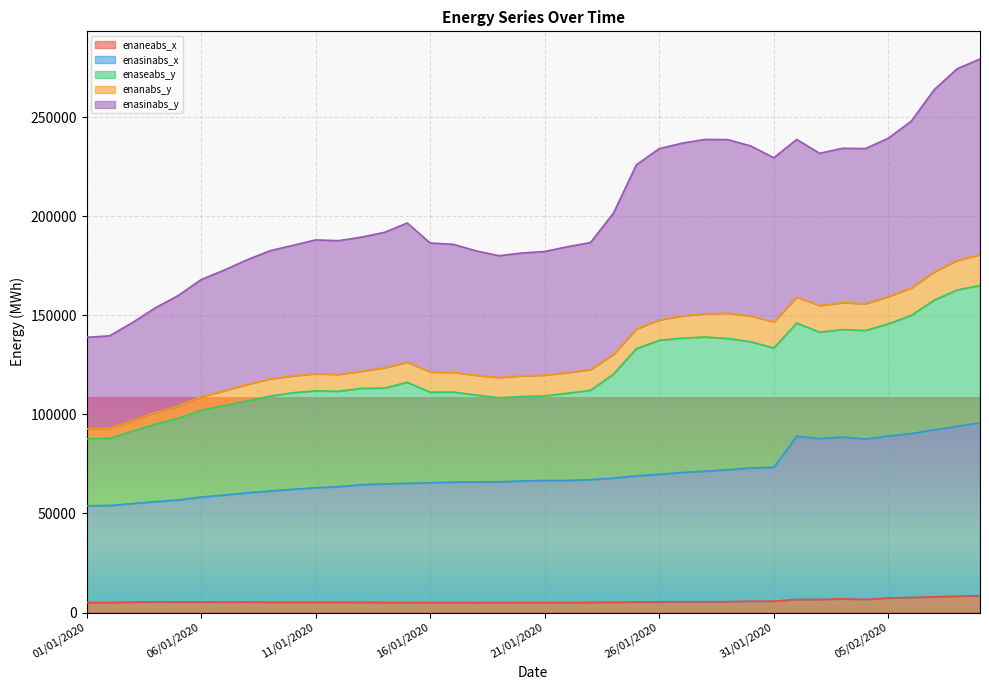

What is the difference between the maximum and minimum values in the enaneabs_x series?

3566